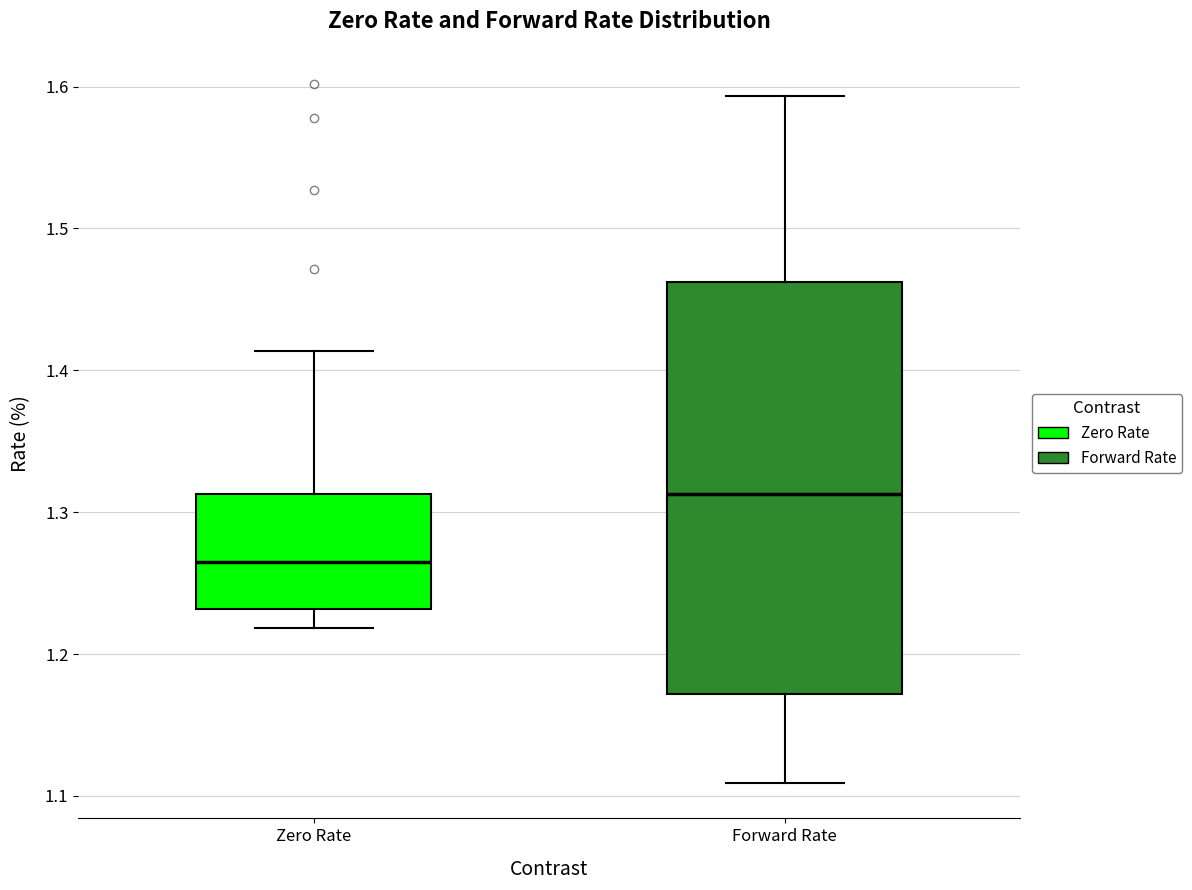

Where does the lower whisker of the box for Forward Rate end on the y-axis? The values are not printed on the chart, so give them approximately, as read against the axis.

1.11